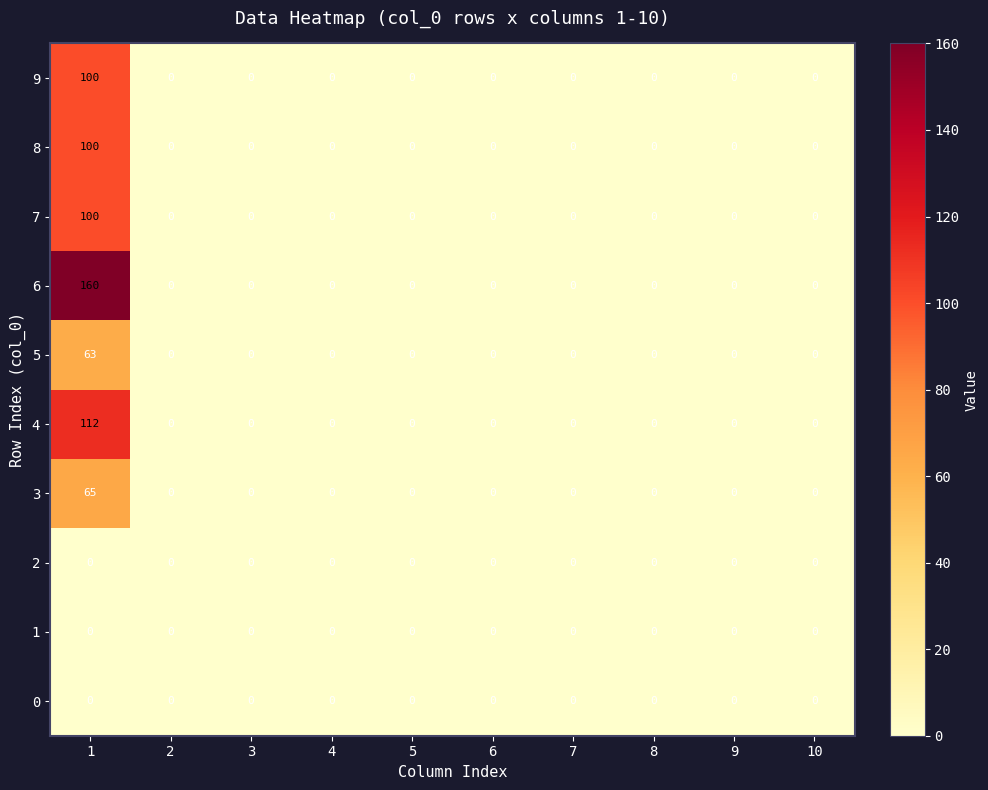

The 4 series shows 74 at 6. True or false?

False